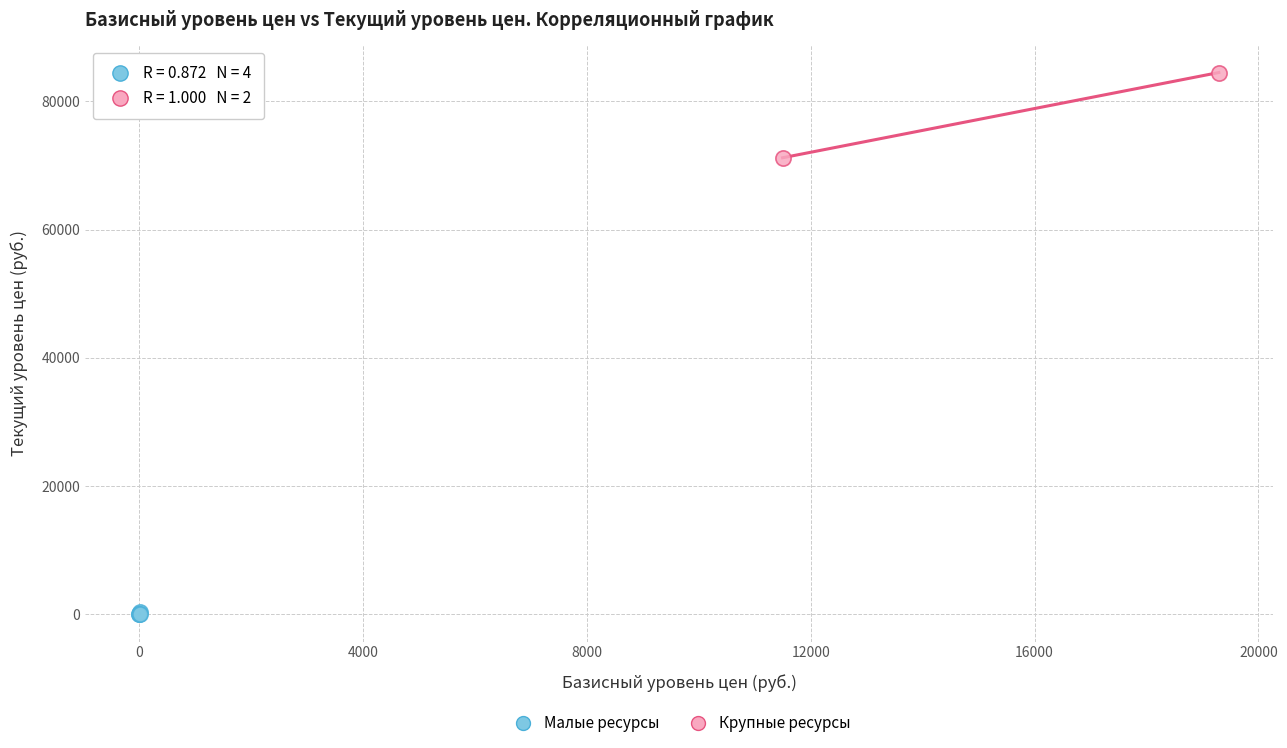

Which series reaches the minimum Y coordinate?

Малые ресурсы